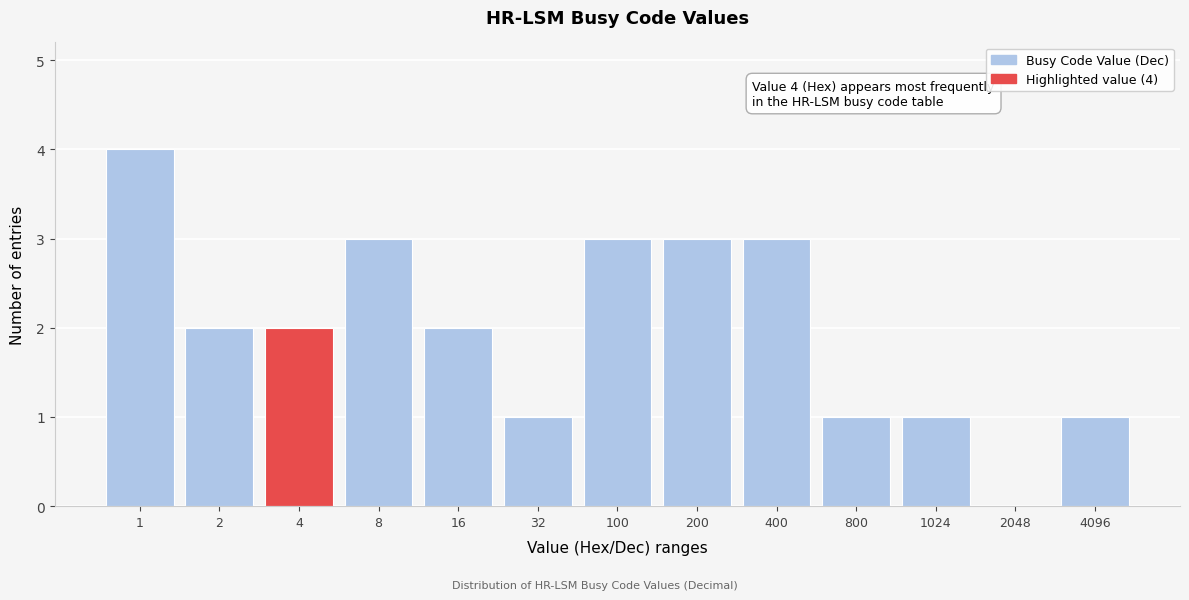

Reading left to right, transcribe all the data shown in this chart.

1=4	2=2	4=2	8=3	16=2	32=1	100=3	200=3	400=3	800=1	1024=1	2048=0	4096=1